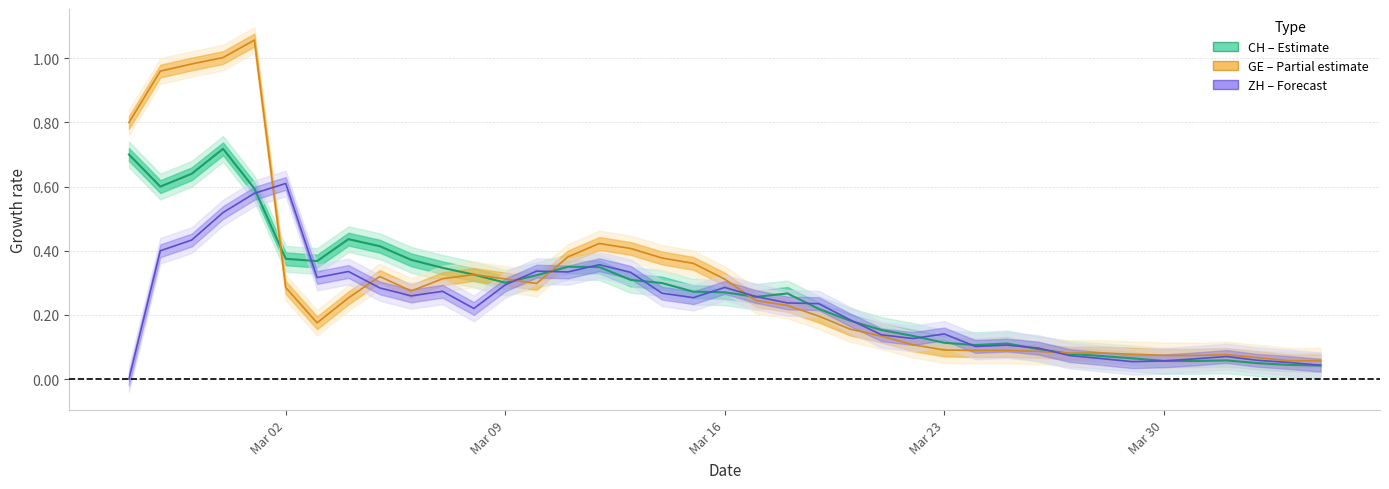

True or false: GE and CH intersect in this chart.

True